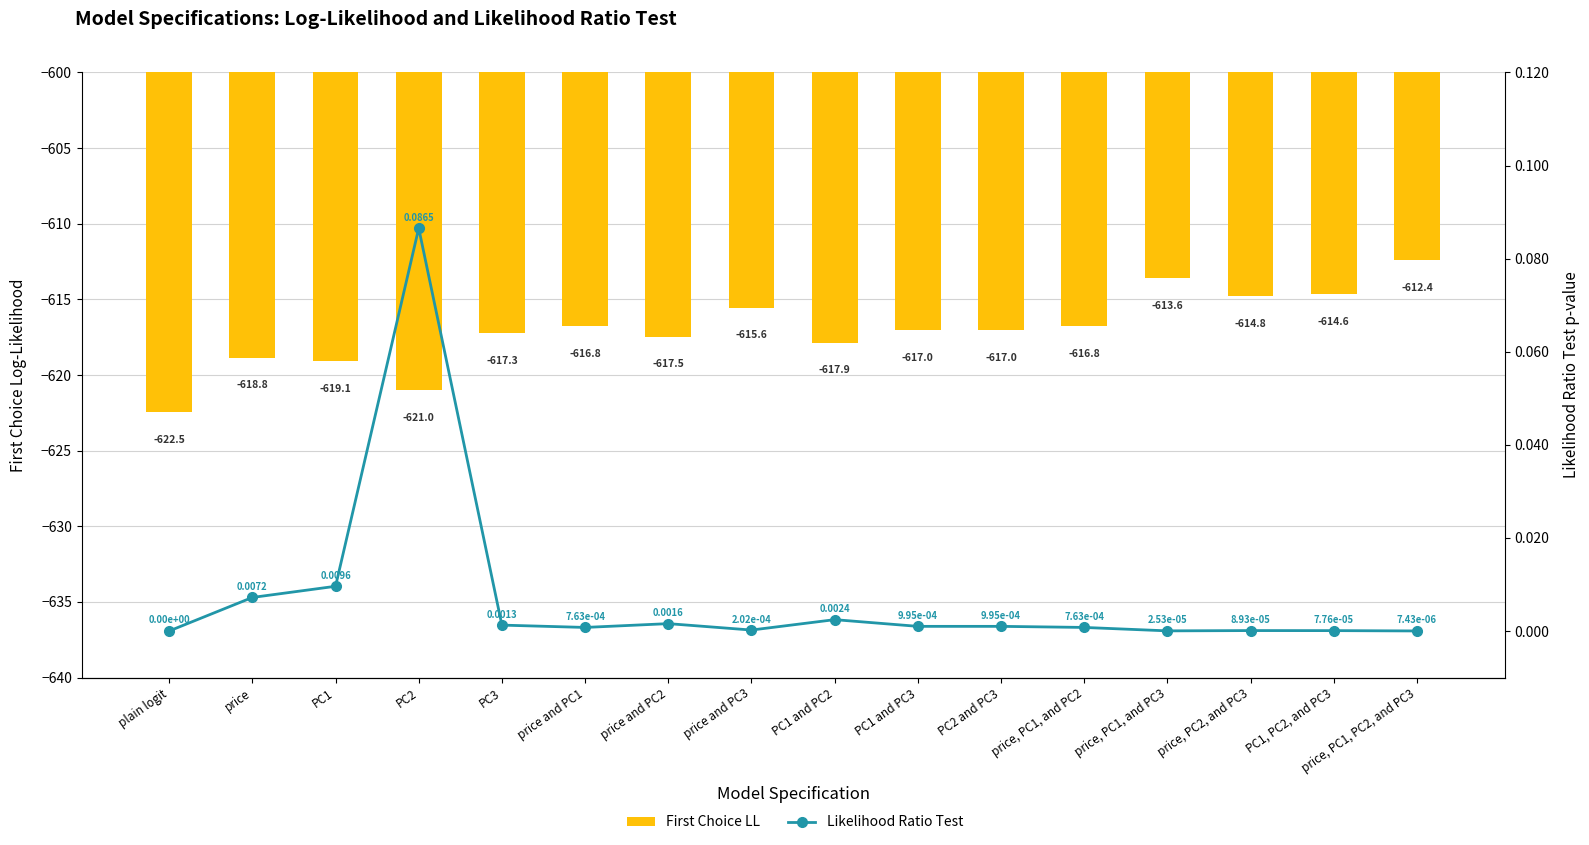

Reading left to right, what are all the values shown in this chart?

First Choice LL: plain logit=-622.5	price=-618.8	PC1=-619.1	PC2=-621.0	PC3=-617.3	price and PC1=-616.8	price and PC2=-617.5	price and PC3=-615.6	PC1 and PC2=-617.9	PC1 and PC3=-617.0	PC2 and PC3=-617.0	price, PC1, and PC2=-616.8	price, PC1, and PC3=-613.6	price, PC2, and PC3=-614.8	PC1, PC2, and PC3=-614.6	price, PC1, PC2, and PC3=-612.4
Likelihood Ratio Test: plain logit=0.0	price=0.0	PC1=0.0	PC2=0.1	PC3=0.0	price and PC1=0.0	price and PC2=0.0	price and PC3=0.0	PC1 and PC2=0.0	PC1 and PC3=0.0	PC2 and PC3=0.0	price, PC1, and PC2=0.0	price, PC1, and PC3=0.0	price, PC2, and PC3=0.0	PC1, PC2, and PC3=0.0	price, PC1, PC2, and PC3=0.0